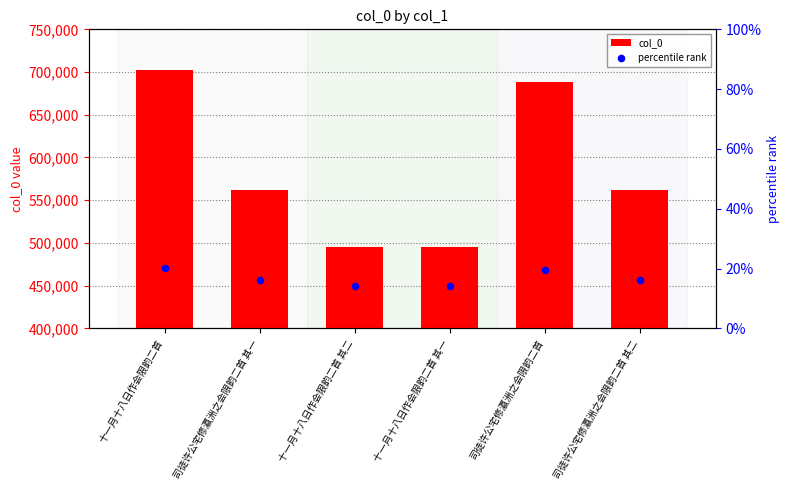

At how many categories does at least one series exceed 582106?

2